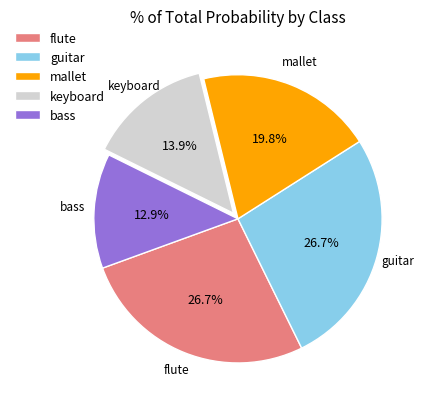

The mallet slice represents 29% of the pie. True or false?

False